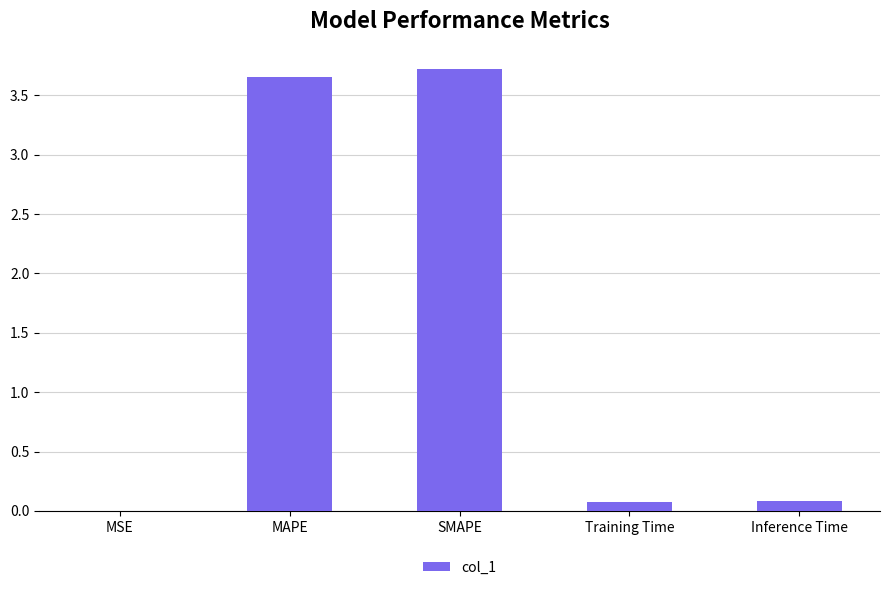

Which has a higher value, Inference Time or SMAPE?

SMAPE